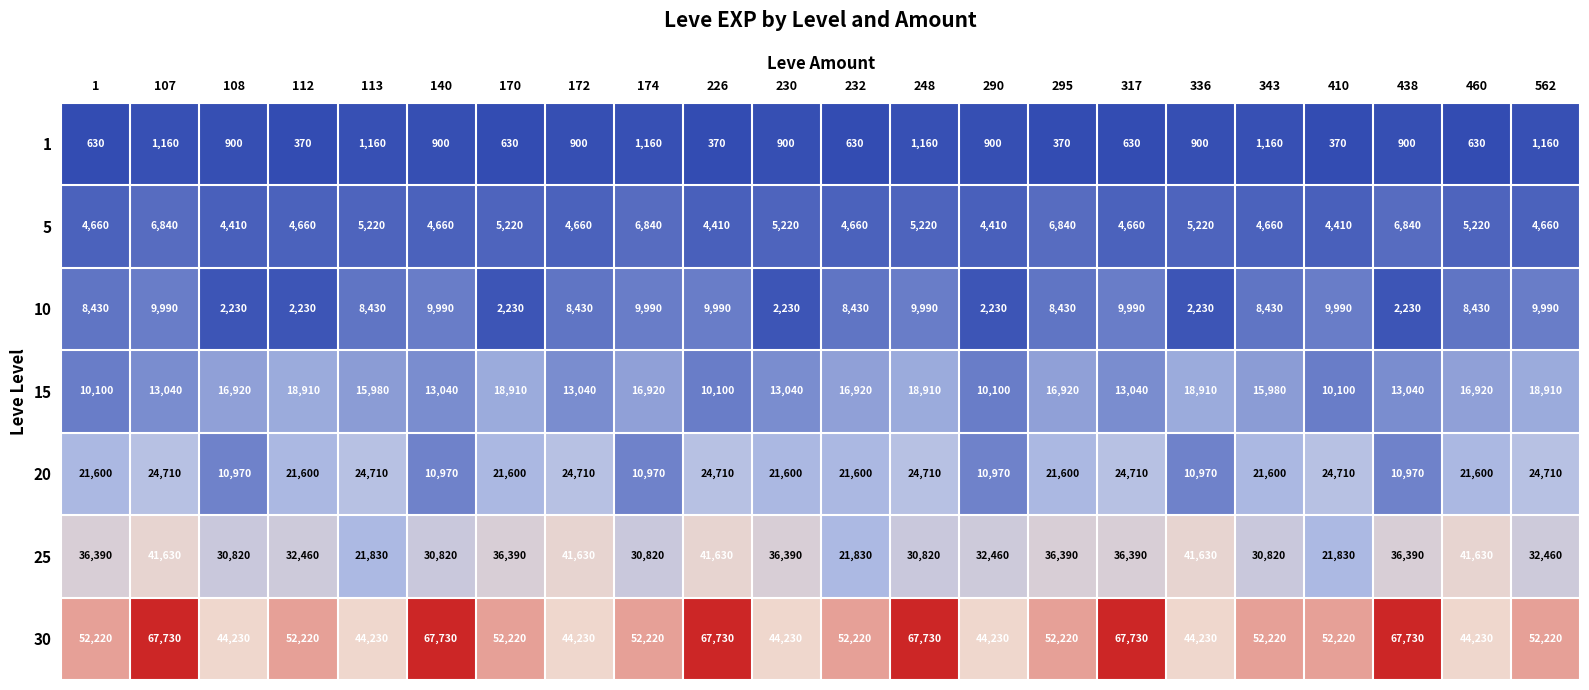

Which series has the largest range (max minus min)?

30